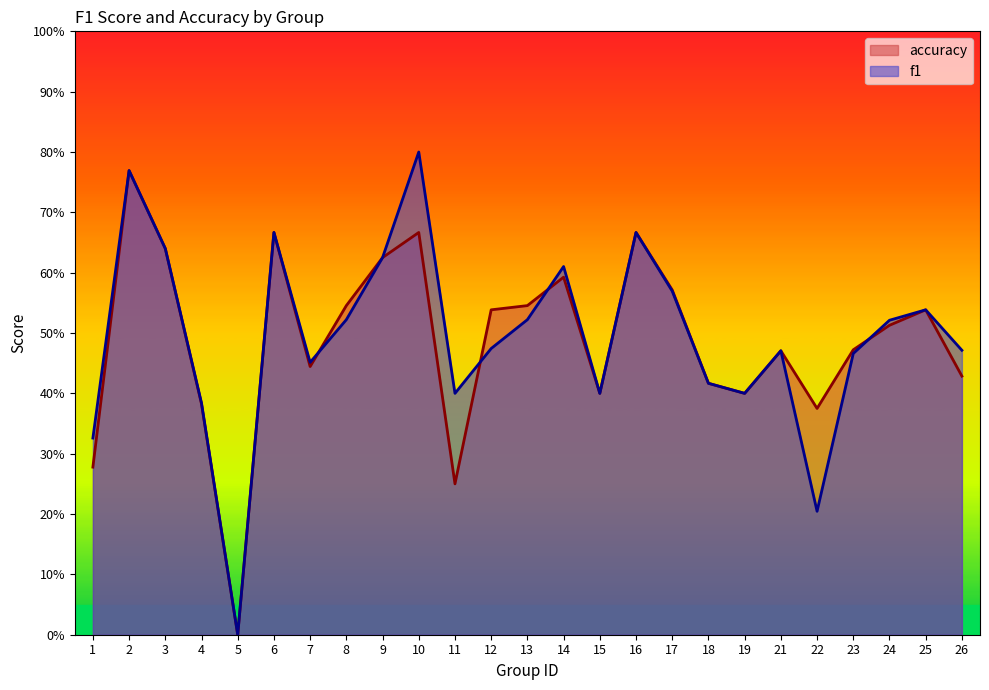

Between 6 and 5, which is larger?

6